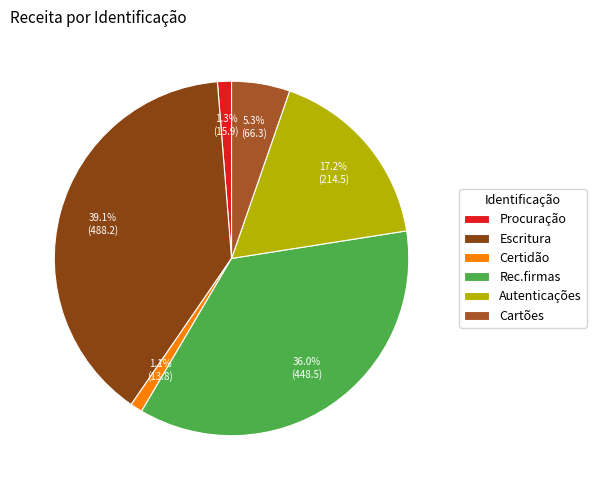

Which category has the biggest portion of the pie?

Escritura